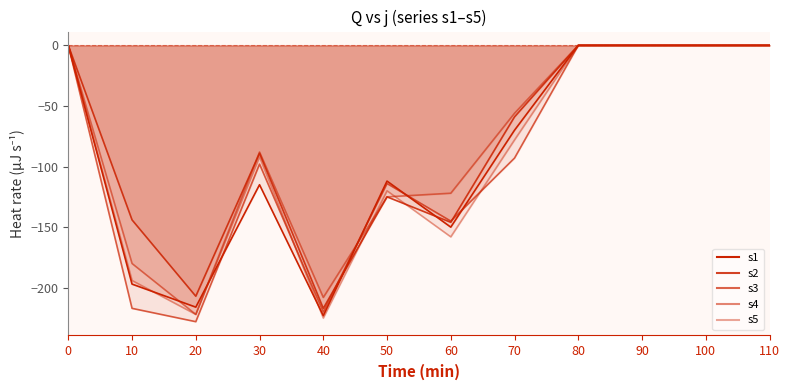

What is the difference between the s2 values at 30 and 110?

89